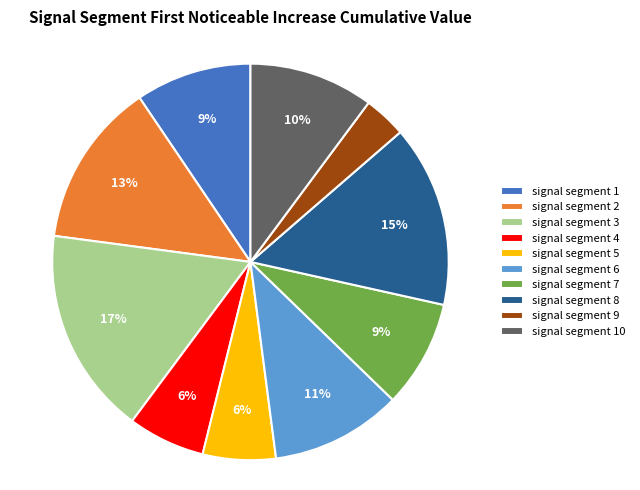

What percentage is the signal segment 1 slice, to the nearest percent?

9%